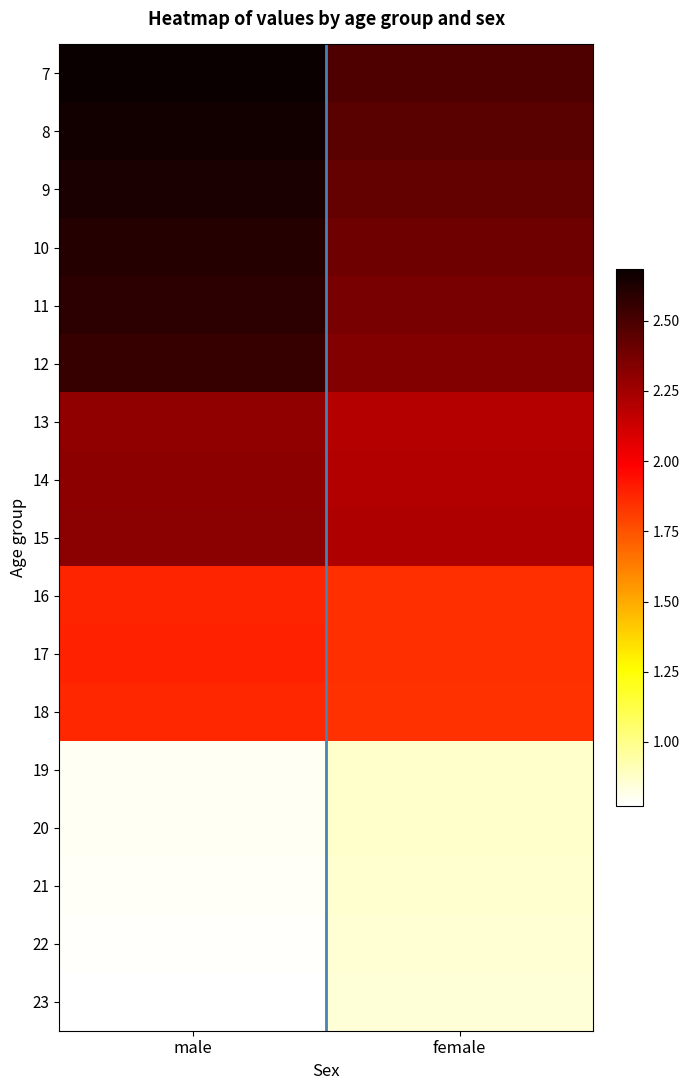

Reading right to left, list all the values displayed in this chart.

7: female=2.5	male=2.7
8: female=2.5	male=2.7
9: female=2.4	male=2.6
10: female=2.4	male=2.6
11: female=2.4	male=2.6
12: female=2.3	male=2.6
13: female=2.2	male=2.3
14: female=2.2	male=2.3
15: female=2.2	male=2.3
16: female=1.8	male=1.9
17: female=1.9	male=1.9
18: female=1.8	male=1.9
19: female=0.9	male=0.8
20: female=0.9	male=0.8
21: female=0.9	male=0.8
22: female=0.9	male=0.8
23: female=0.8	male=0.8